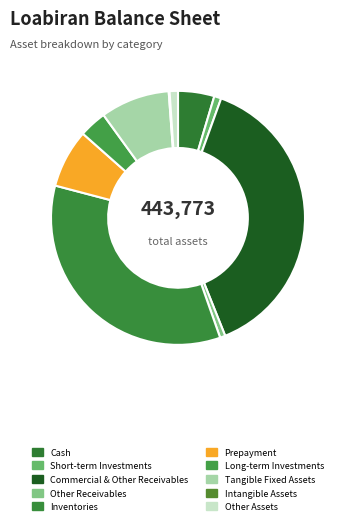

Rank the categories by value from highest to lowest.

comercial_and_other_receivables, inventories, tangible_fixed_assets, prepayment, cash, long_term_investments, other_assets, short_term_investments, other_receivables, intangible_assets